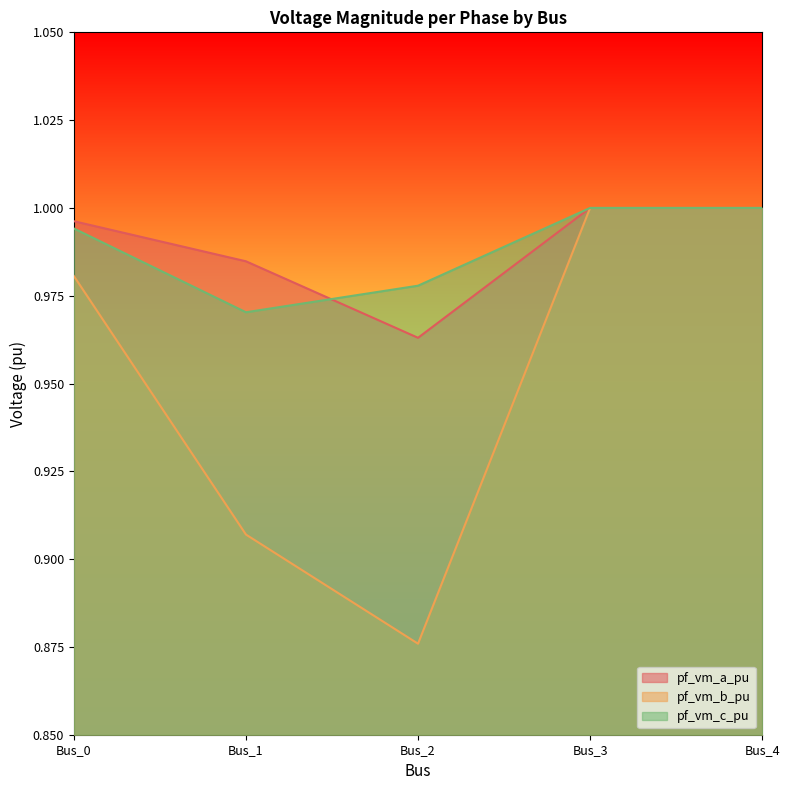

List the labels in order of pf_vm_a_pu value, largest first.

Bus_3, Bus_4, Bus_0, Bus_1, Bus_2